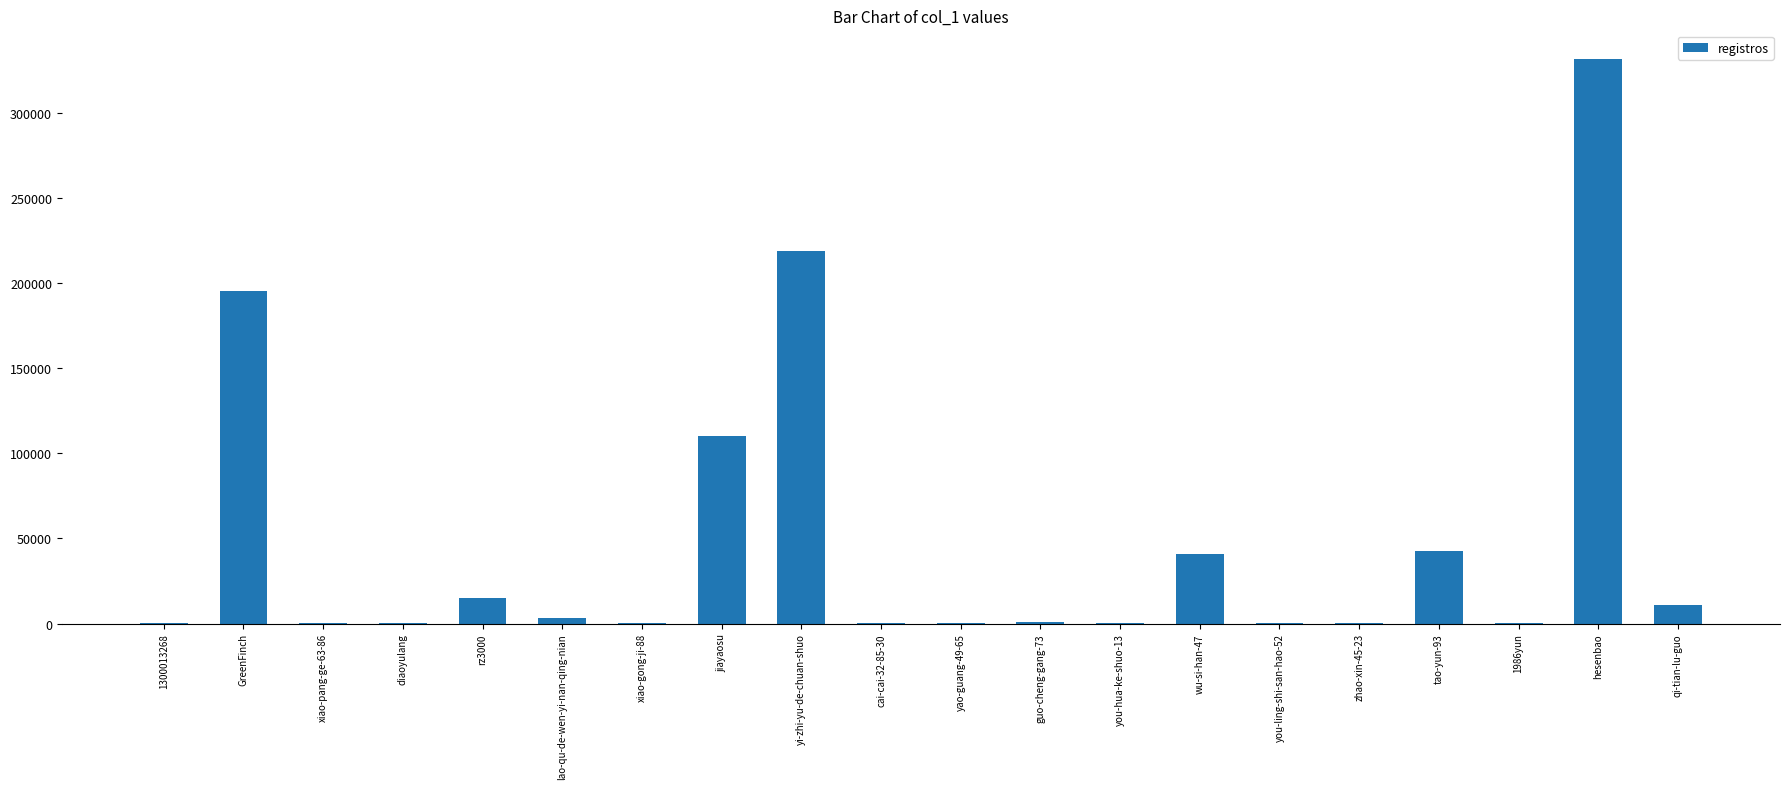

Approximately how many times larger is the value at diaoyulang compared to 1300013268?

1.1